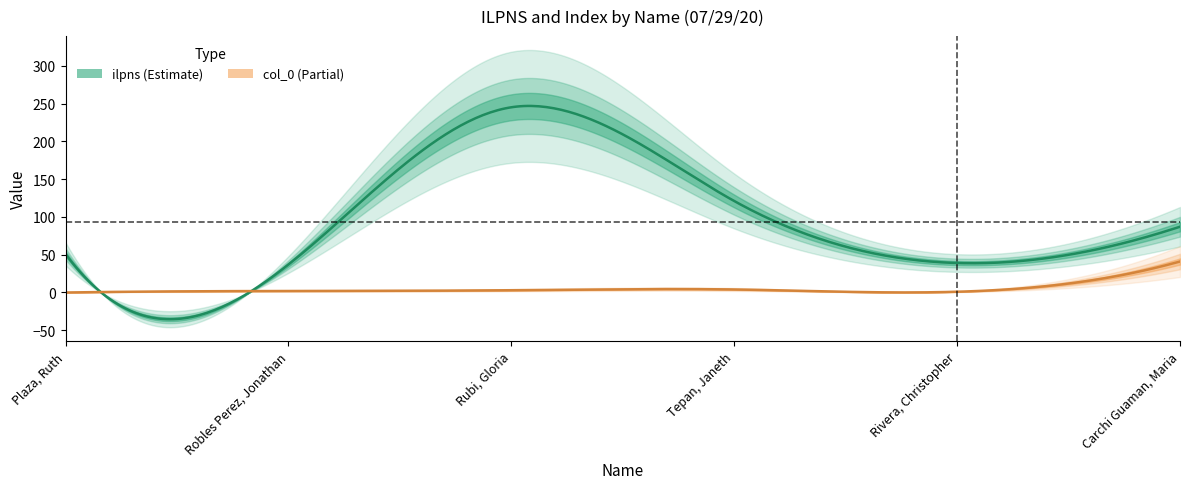

Where is the first local minimum for ilpns?

Robles Perez, Jonathan